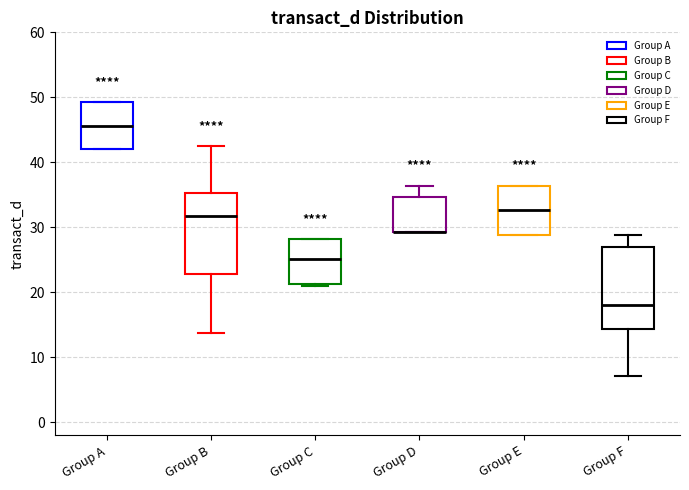

Reading left to right, read every box against the y-axis: the position of its median line, the range the box covers, and the ends of its whiskers. The values are not printed on the chart, so give them approximately, as read against the axis.

Group A: median 46, box 42 to 49, whiskers 42 to 49
Group B: median 32, box 23 to 35, whiskers 14 to 43
Group C: median 25, box 21 to 28, whiskers 21 to 28
Group D: median 29 (drawn on the box's lower edge), box 29 to 35, whiskers 29 to 36
Group E: median 33, box 29 to 36, whiskers 29 to 36
Group F: median 18, box 14 to 27, whiskers 7 to 29